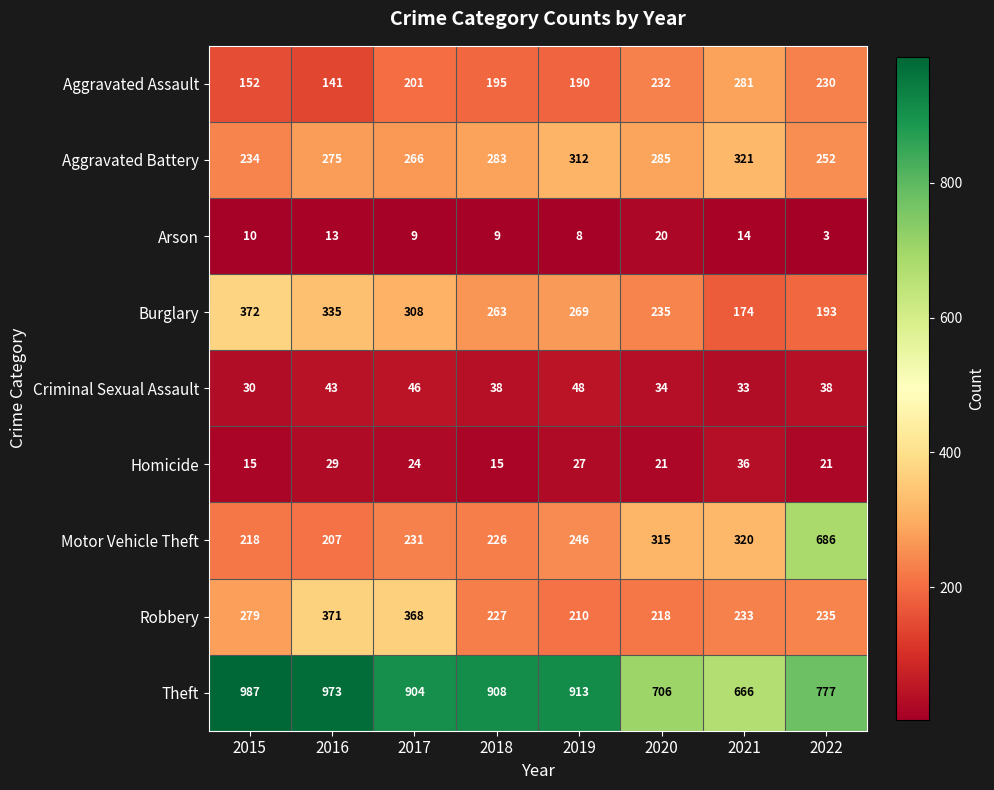

At how many categories does at least one series exceed 614?

8